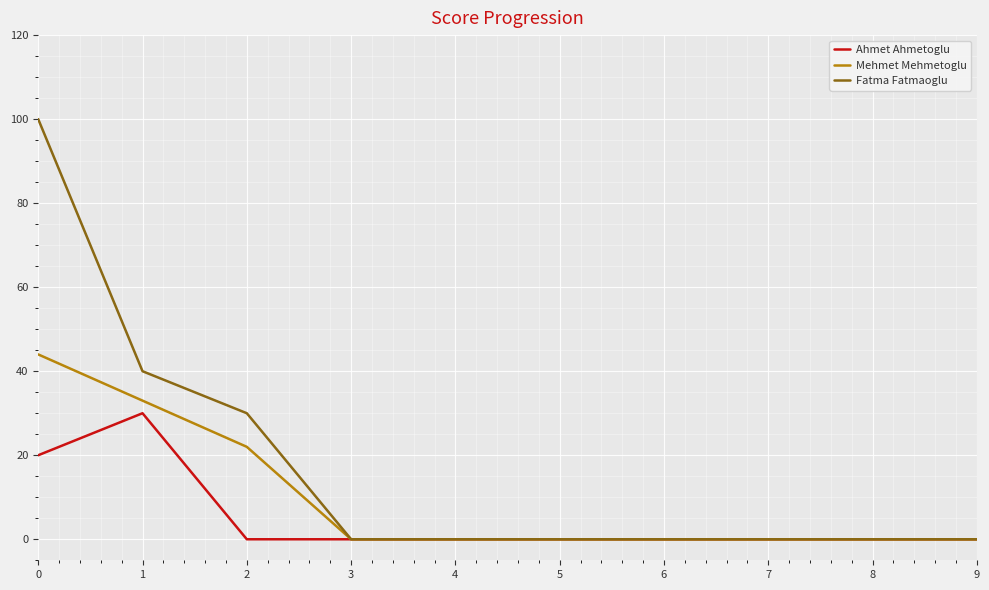

What is the difference between the second highest and second lowest values in the Ahmet Ahmetoglu series?

20